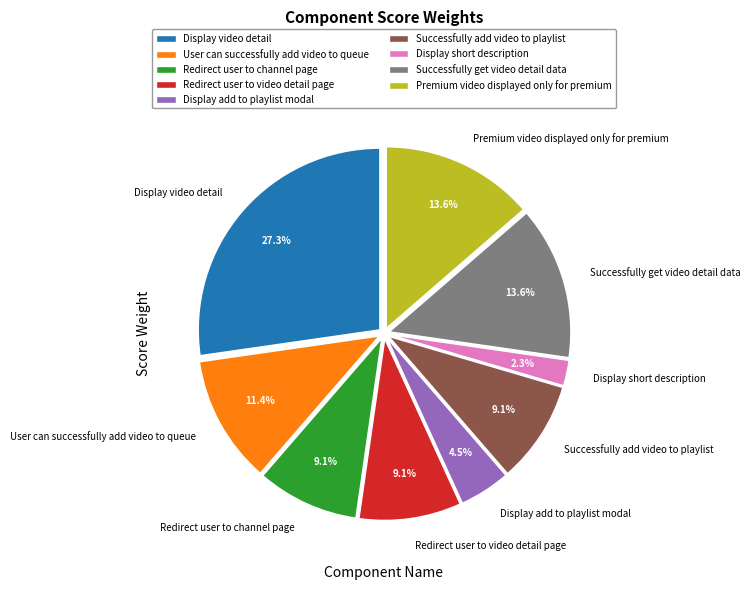

How many segments does this pie chart have?

9